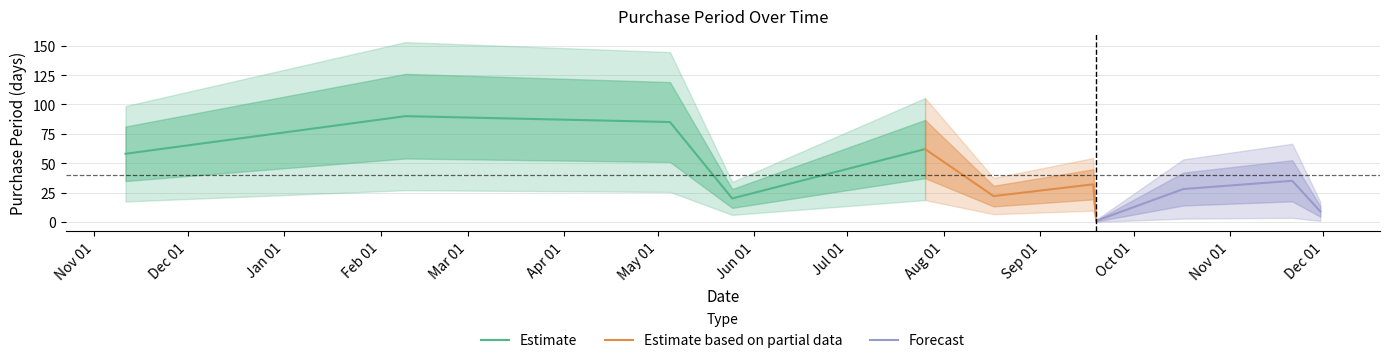

The value at 2017-09-18 is 48. True or false?

False